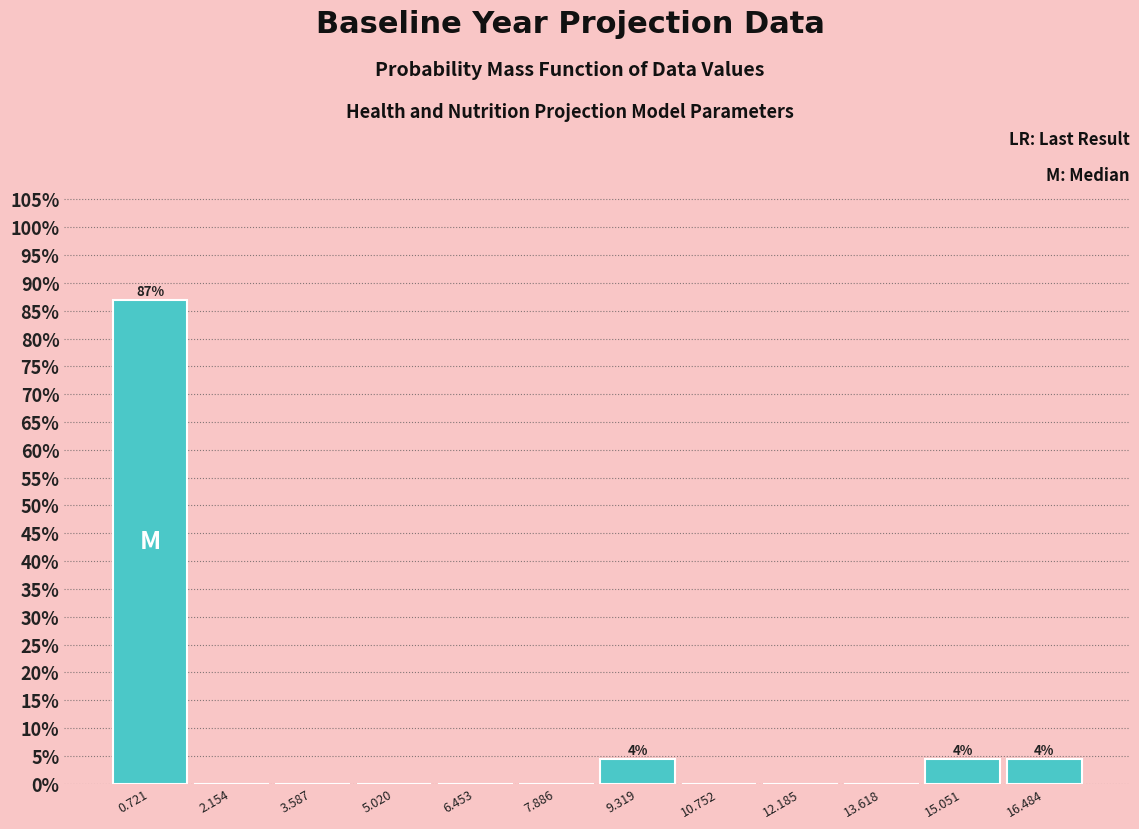

Over which range of the x-axis is the bar tallest?

0.0 to 1.4